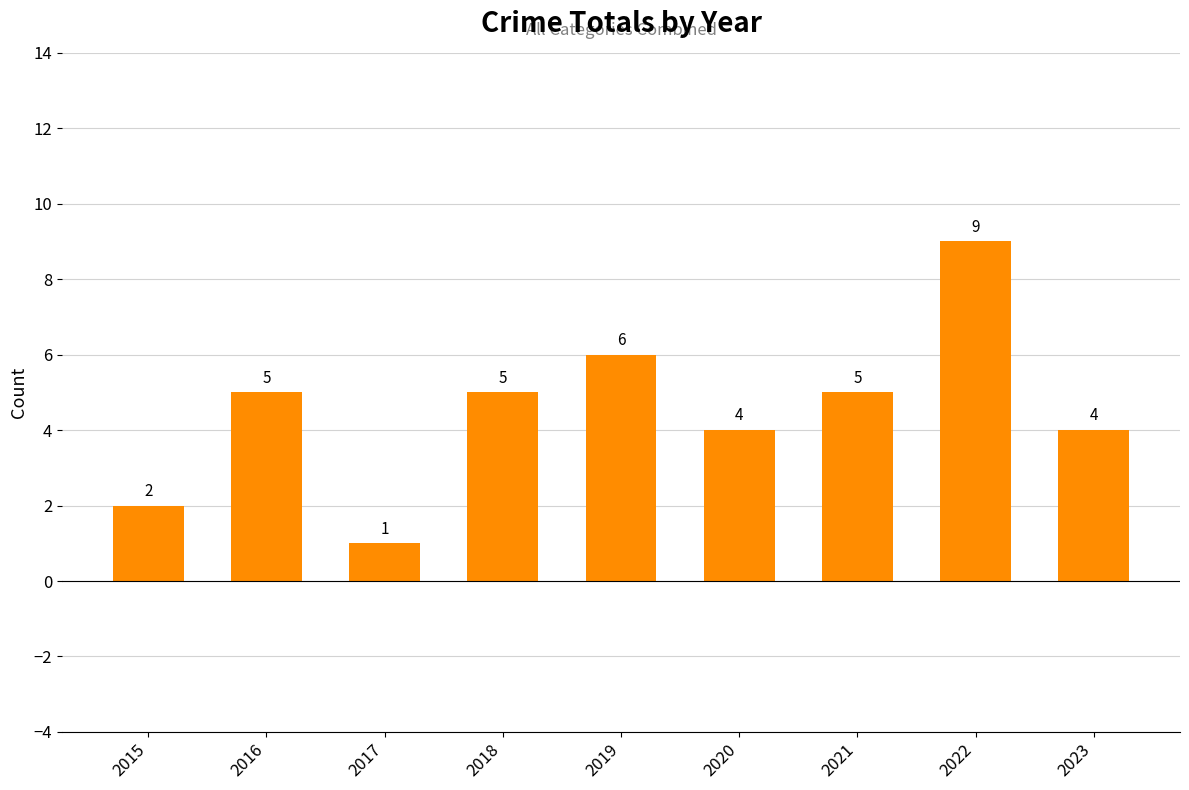

What is the change in value from 2015 to 2016?

+3